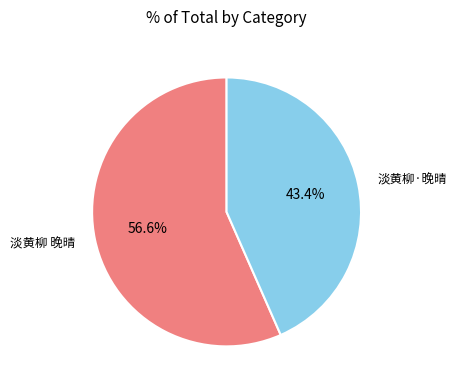

How much of the chart is everything except 淡黄柳·晚晴?

56.6%